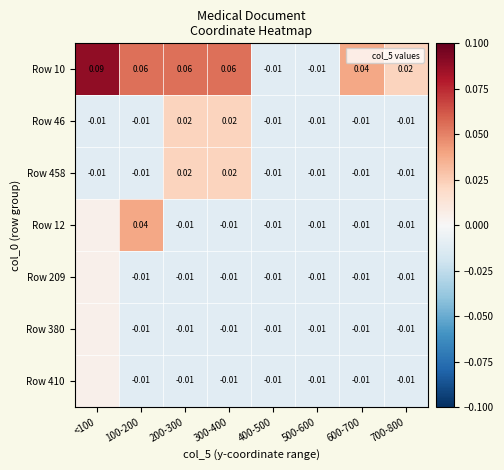

How many data points in Row 458 are above 0?

2